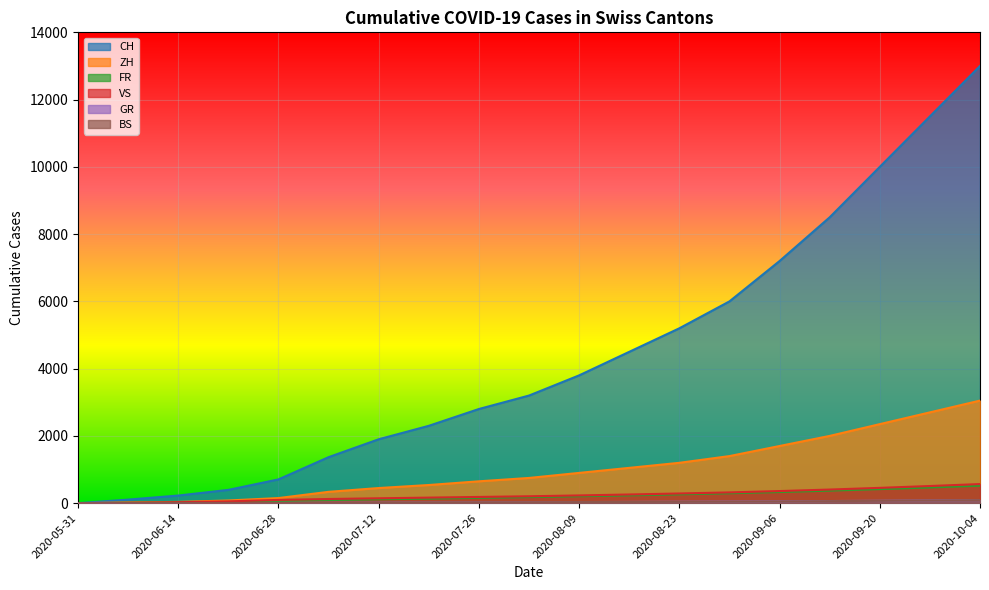

What is the average value of the CH series?

4353